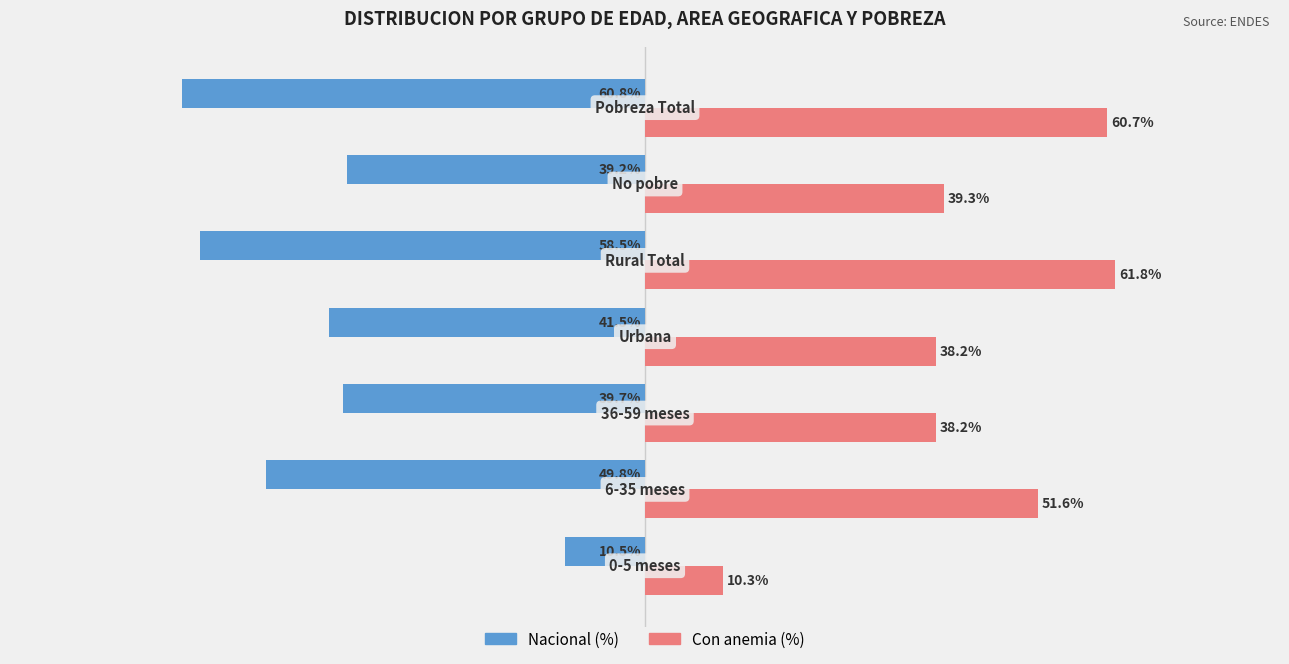

List the series in order of their peak value, highest first.

Con anemia (%), Nacional (%)